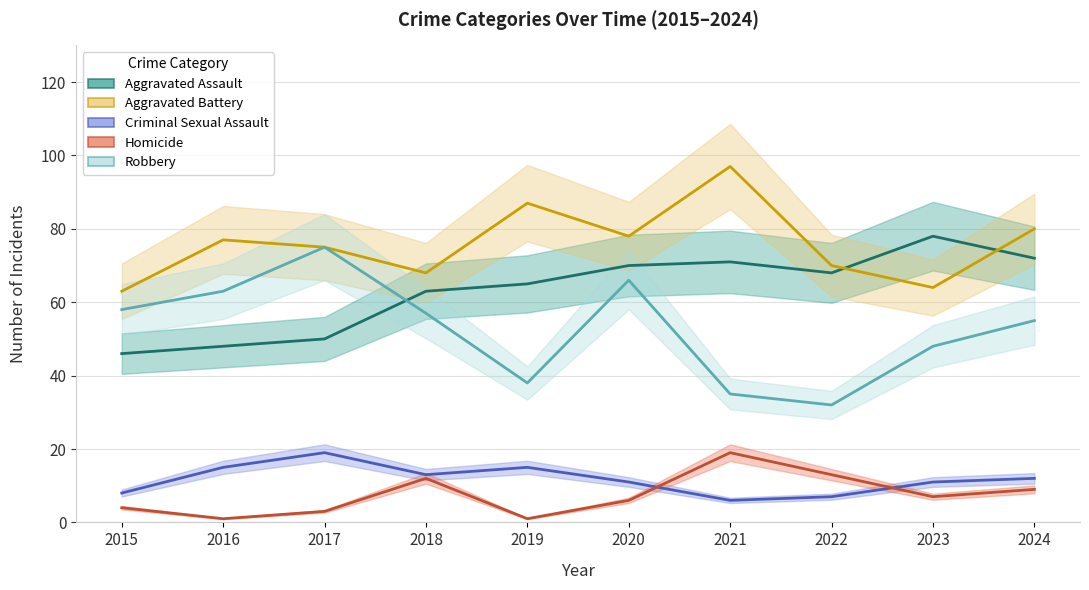

Where does the Aggravated Assault series first go above 68?

2020